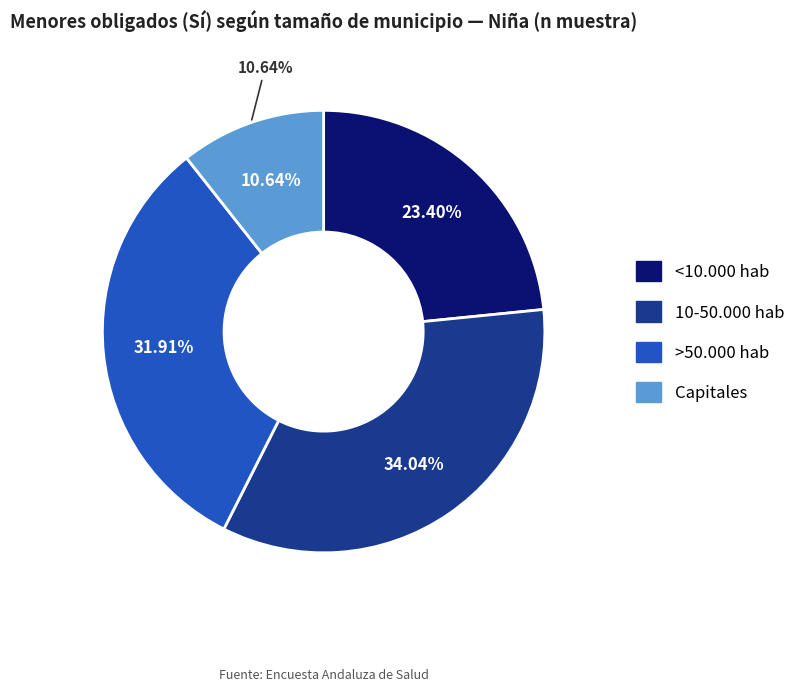

Rank the categories by value from highest to lowest.

10-50.000 hab, >50.000 hab, <10.000 hab, Capitales